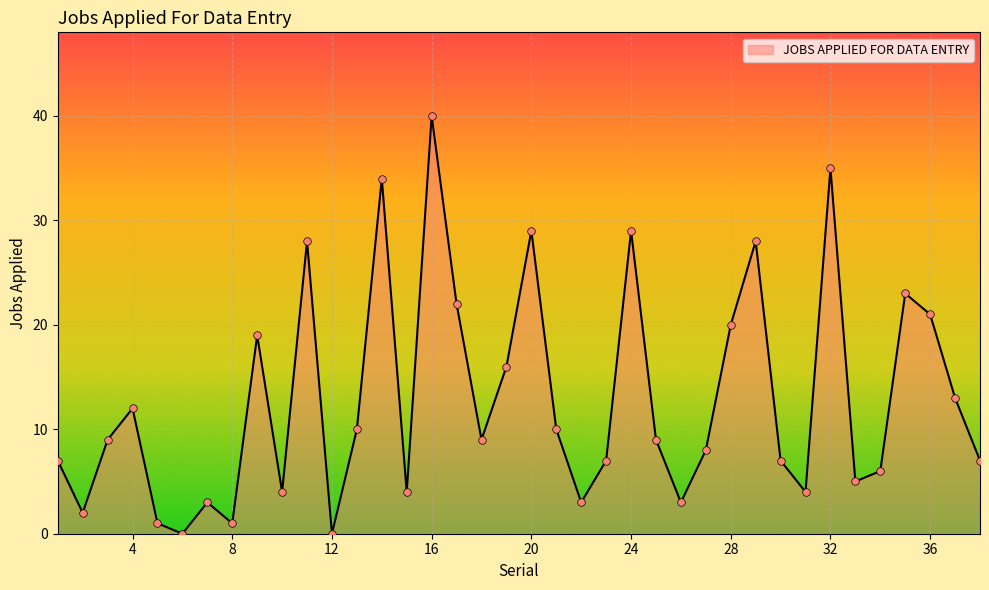

What is the greatest value displayed?

40